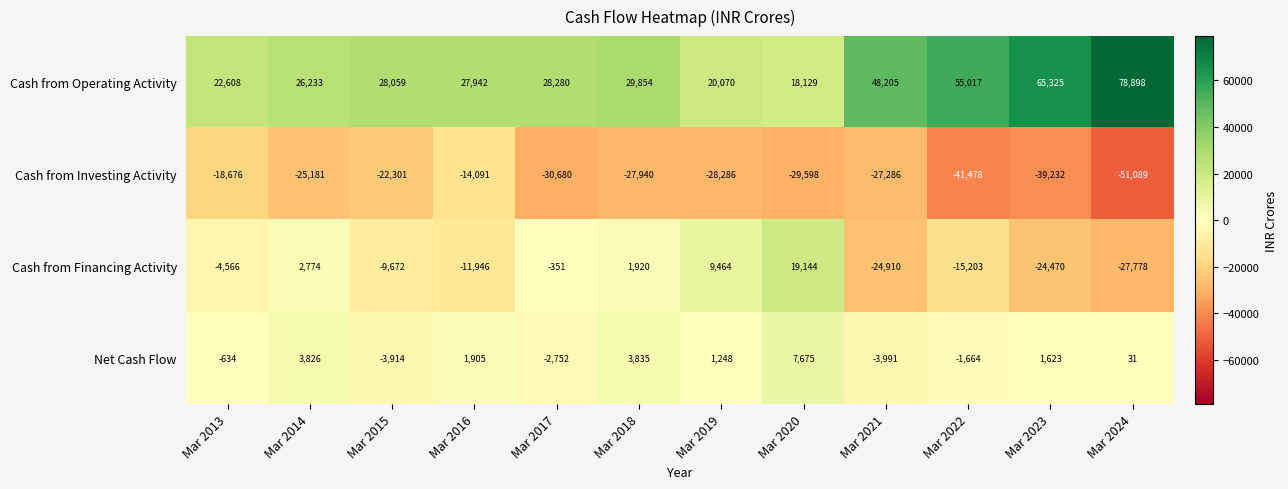

The Cash from Operating Activity series shows 9788 at Mar 2021. True or false?

False